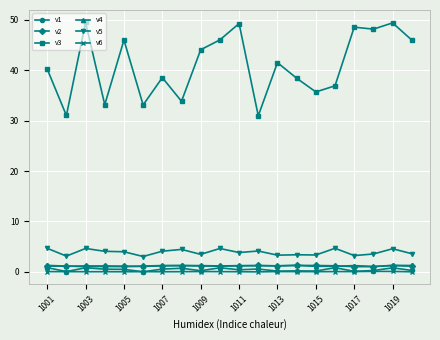

What is the value of the v5 point at the 5th from the left?

4.0